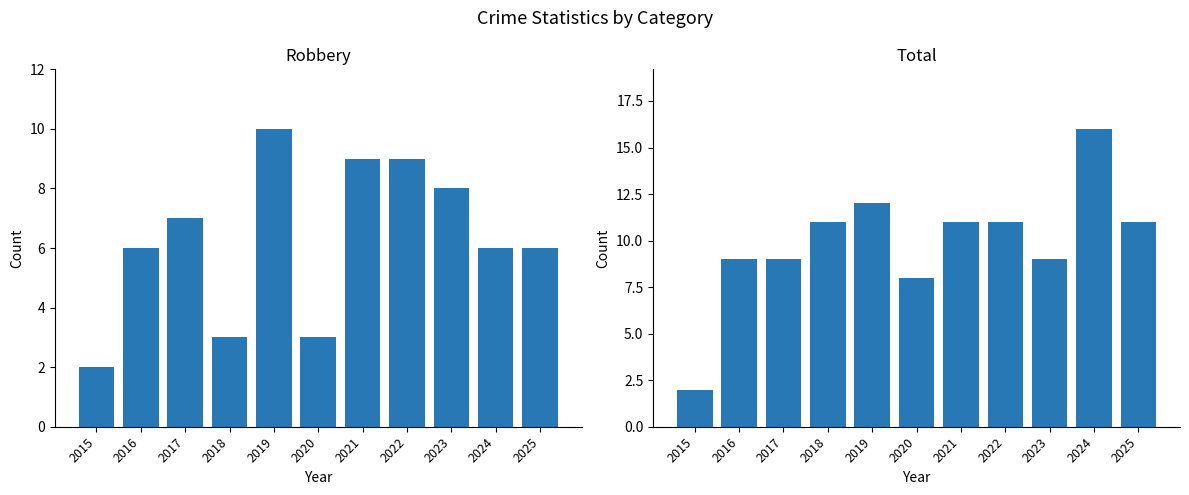

What is the maximum value shown in the chart?

16